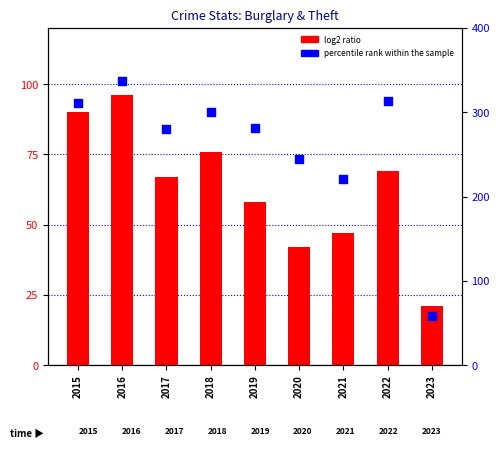

What are all the series names shown in the legend?

log2 ratio, percentile rank within the sample